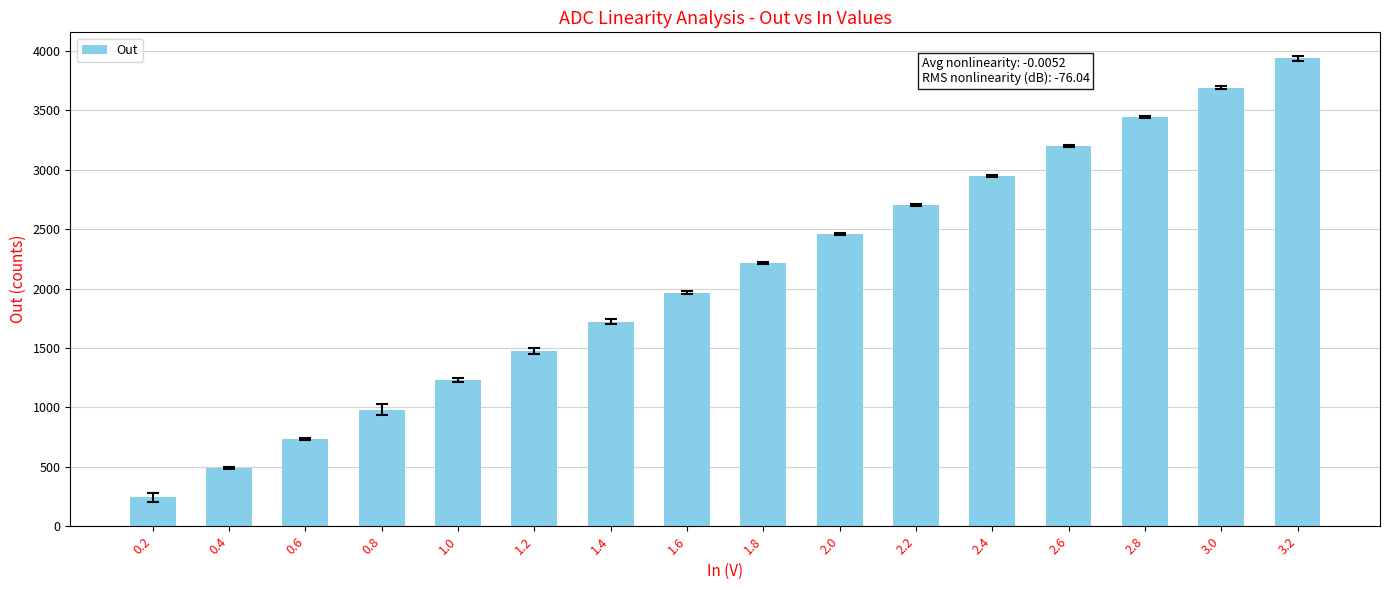

What is the greatest value displayed?

3935.0